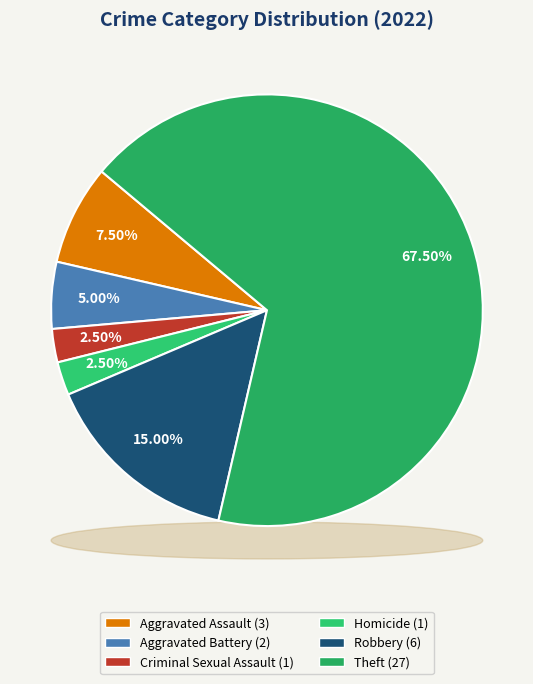

Approximately how many times larger is the value at Criminal Sexual Assault compared to Robbery?

0.2